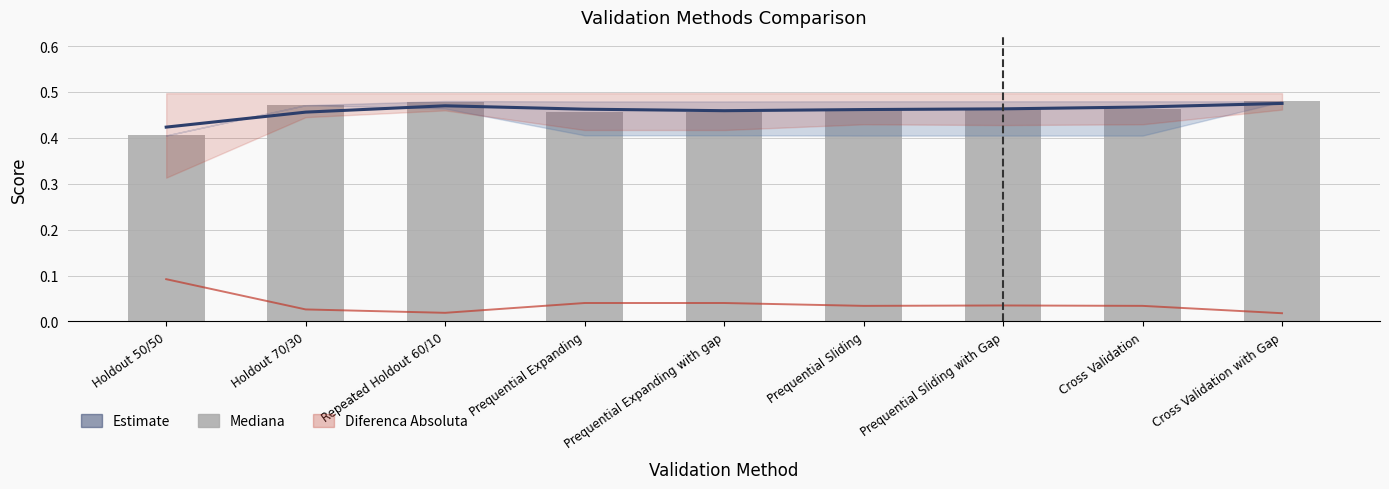

Which series changed the most between Repeated Holdout 60/10 and Prequential Expanding?

Diferenca Absoluta